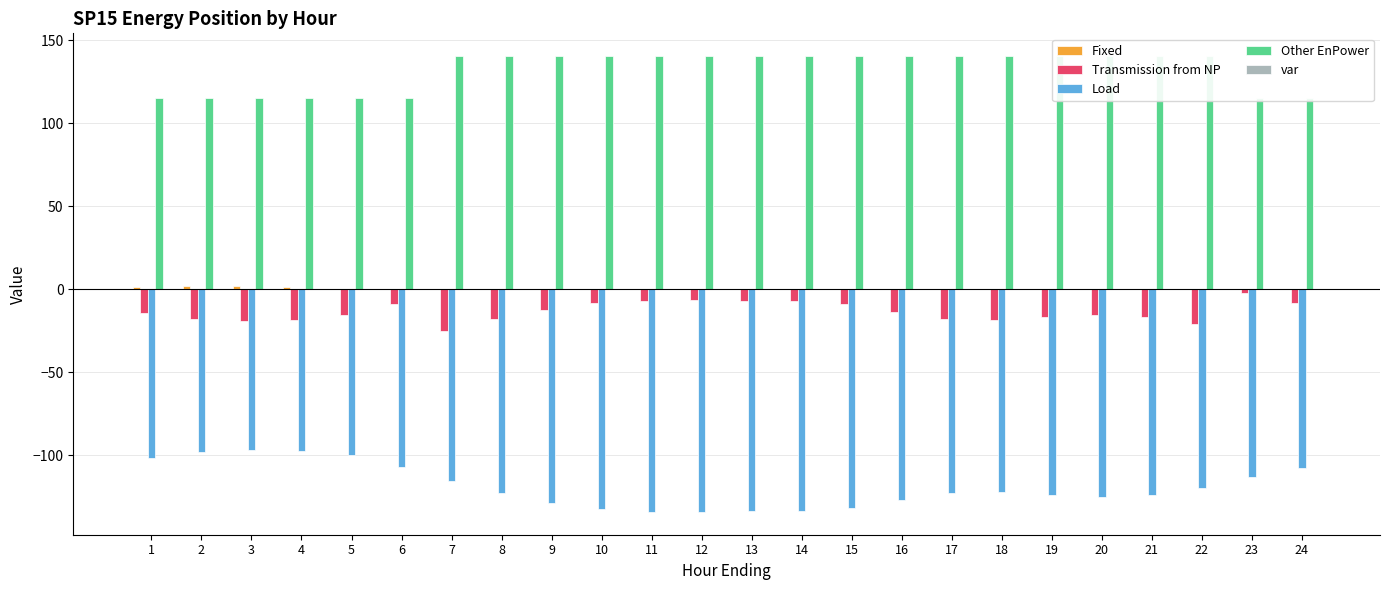

Is the value of Other EnPower at 11 greater than the value of Fixed at 24?

Yes